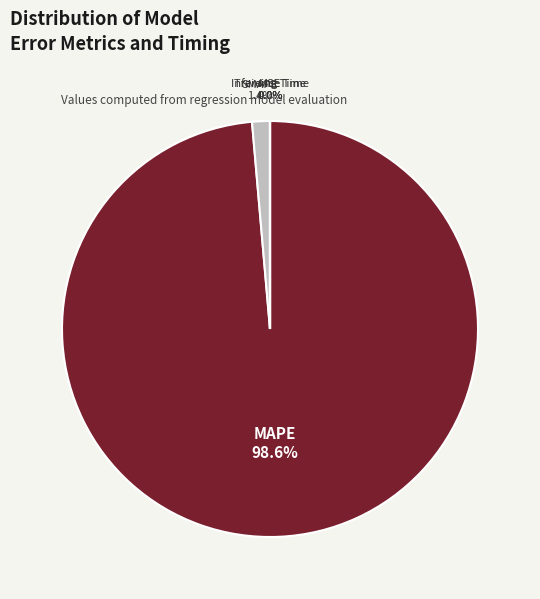

Combined, what portion of the pie is Inference Time and MAPE?

98.6%